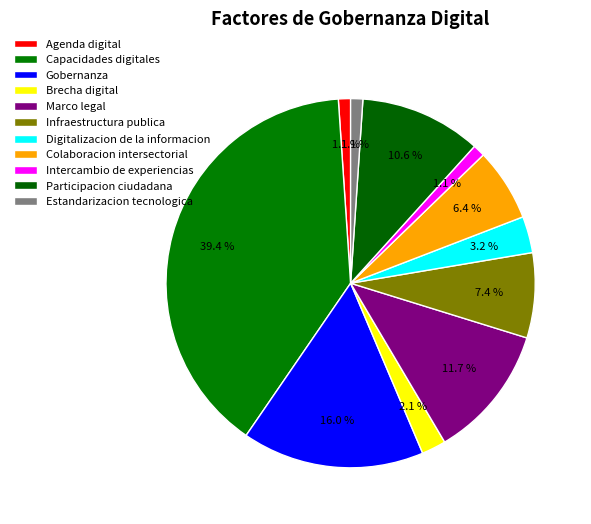

The Capacidades digitales slice represents 39% of the pie. True or false?

True